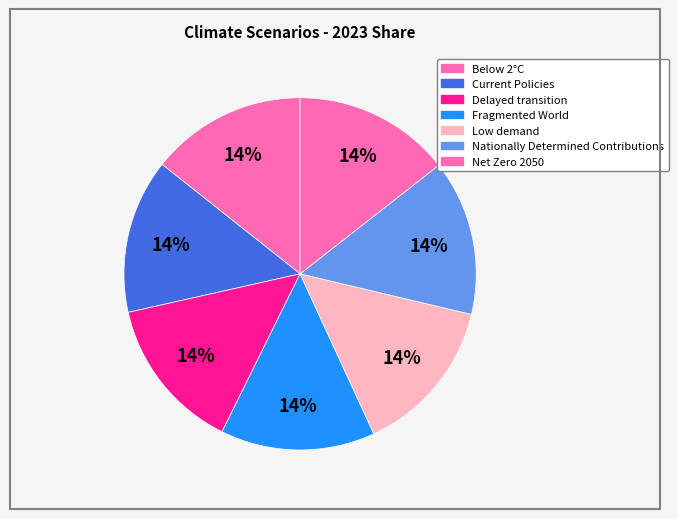

What percentage is the Delayed transition slice, to the nearest percent?

14%